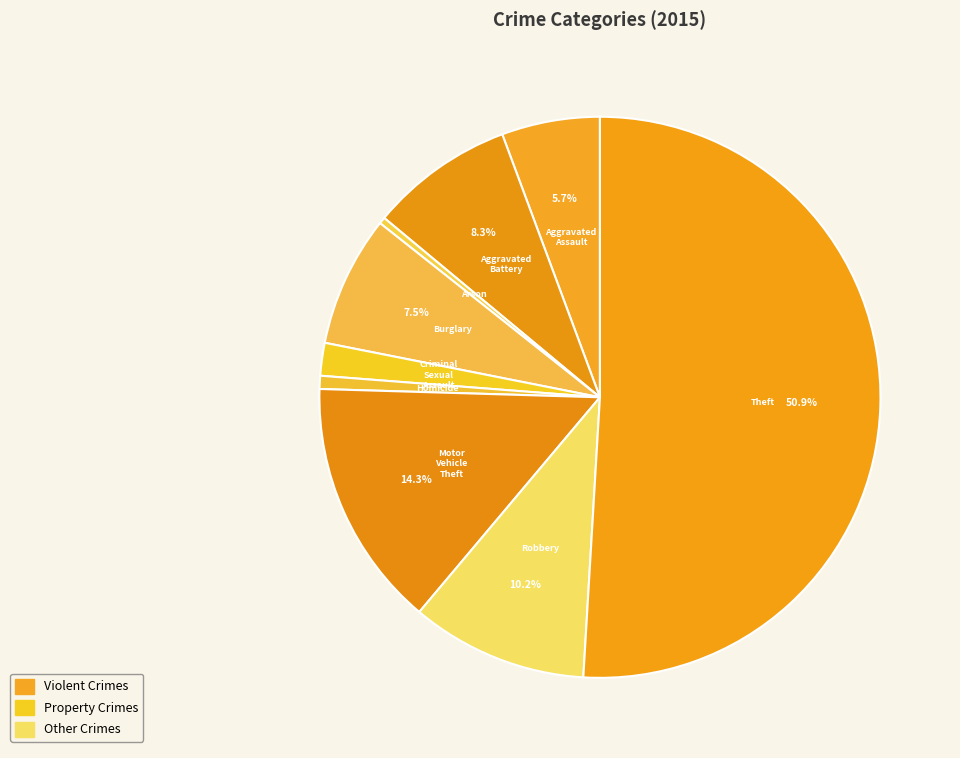

The Theft slice represents 65% of the pie. True or false?

False